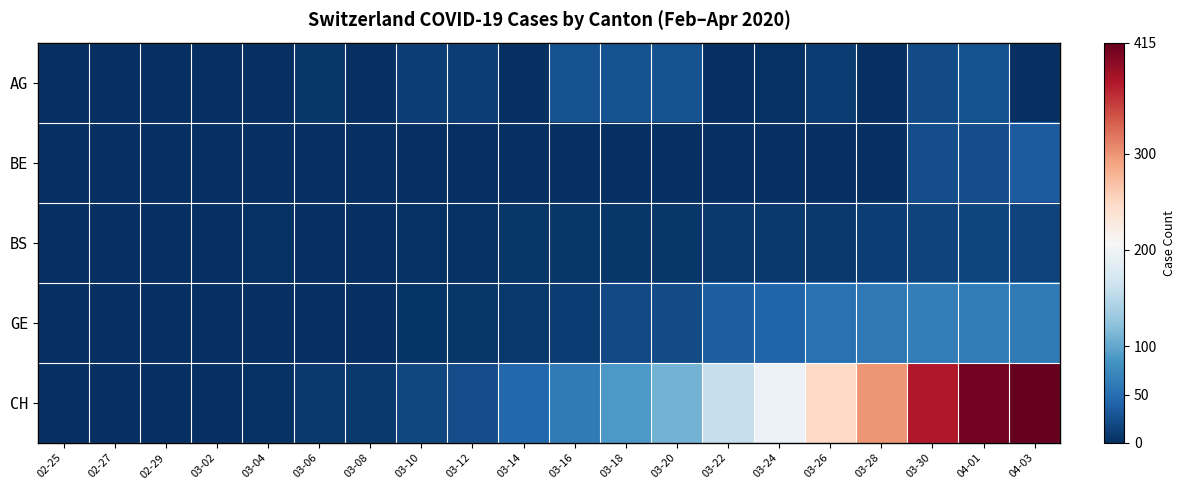

At how many categories does at least one series exceed 251?

4